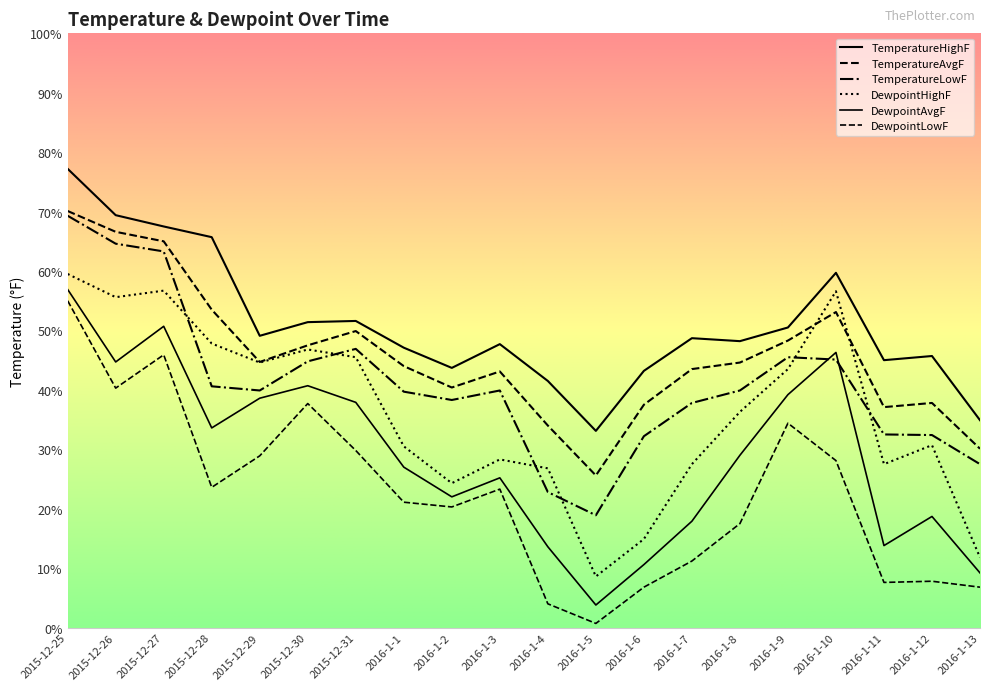

At how many categories does at least one series exceed 55?

5